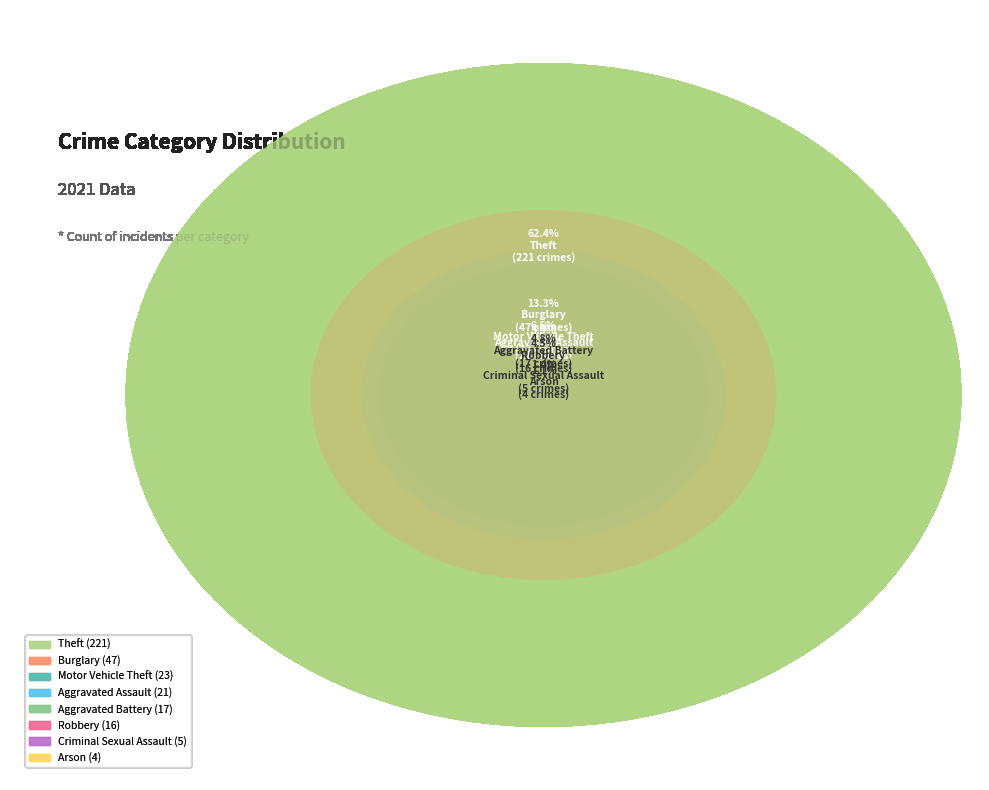

Is it true that Homicide is 0% of the pie?

True